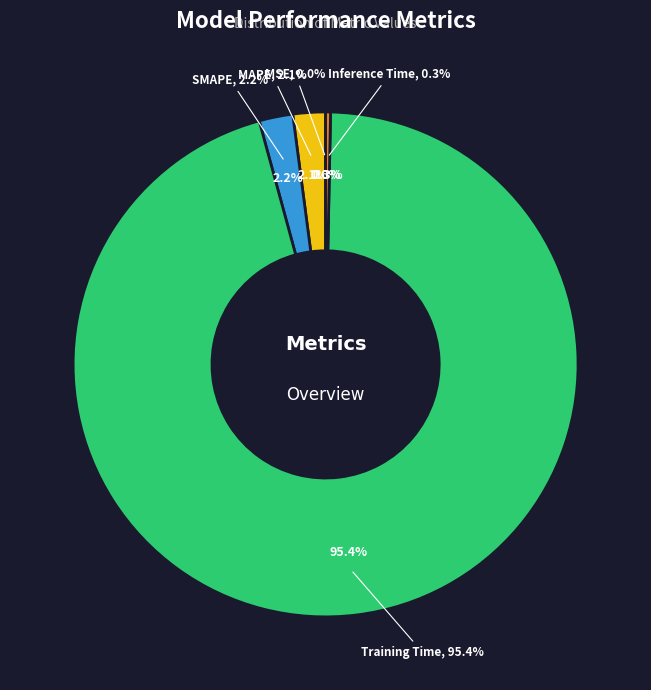

What percentage do MSE and MAPE together represent?

2.1%